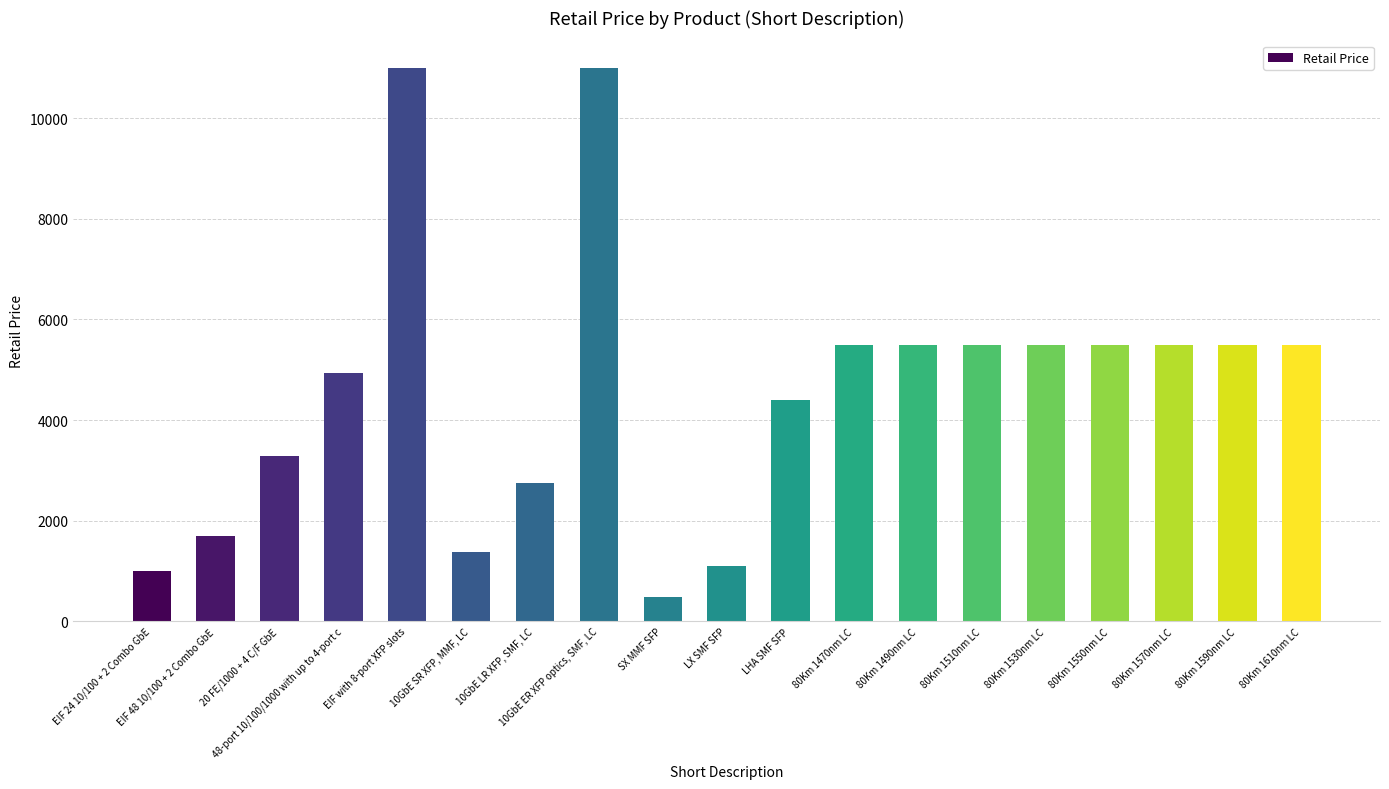

Does the chart contain stacked bars?

No